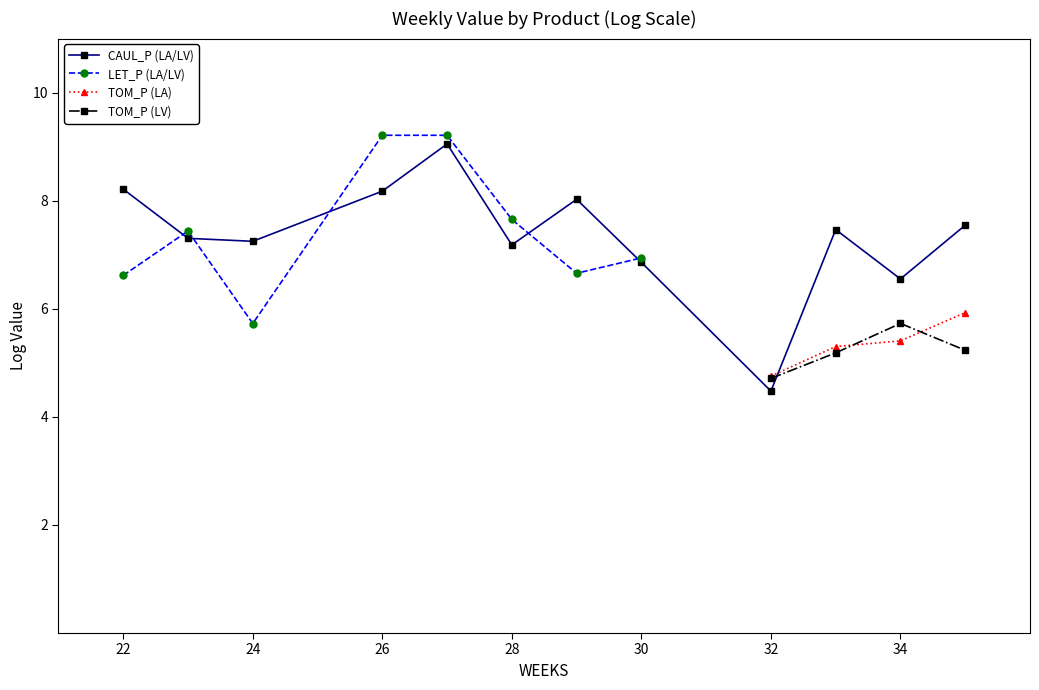

How many interior local peaks does the LET_P (LA/LV) series have?

1